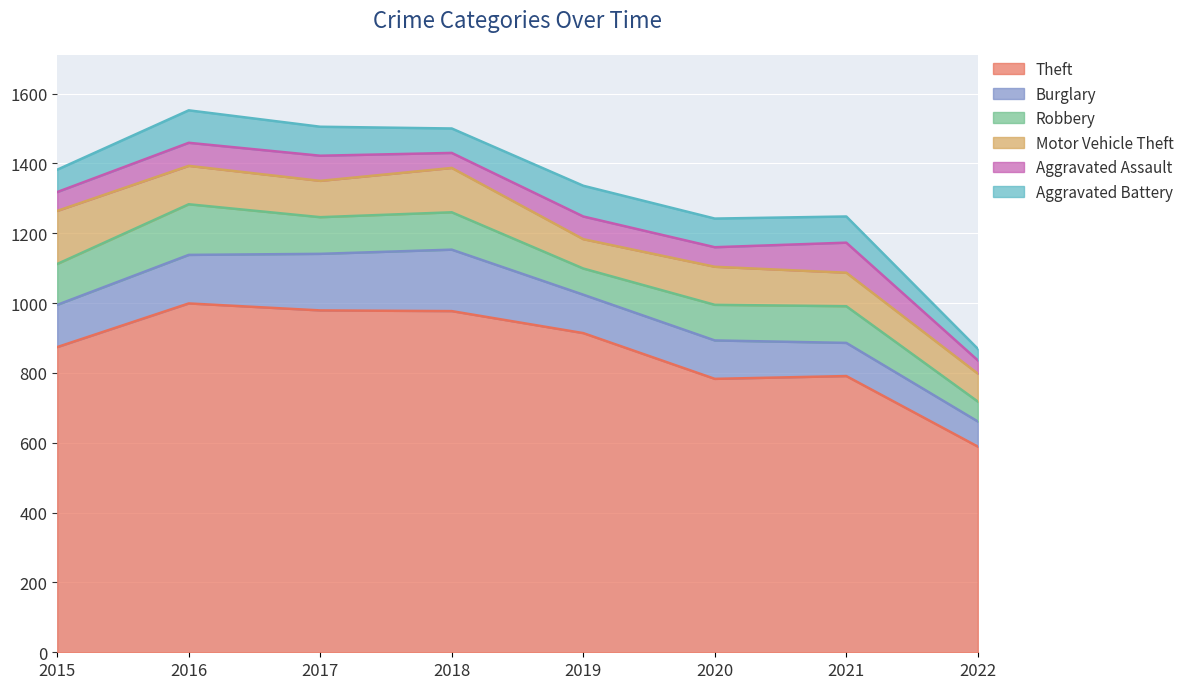

Where is the first local maximum for Aggravated Assault?

2017